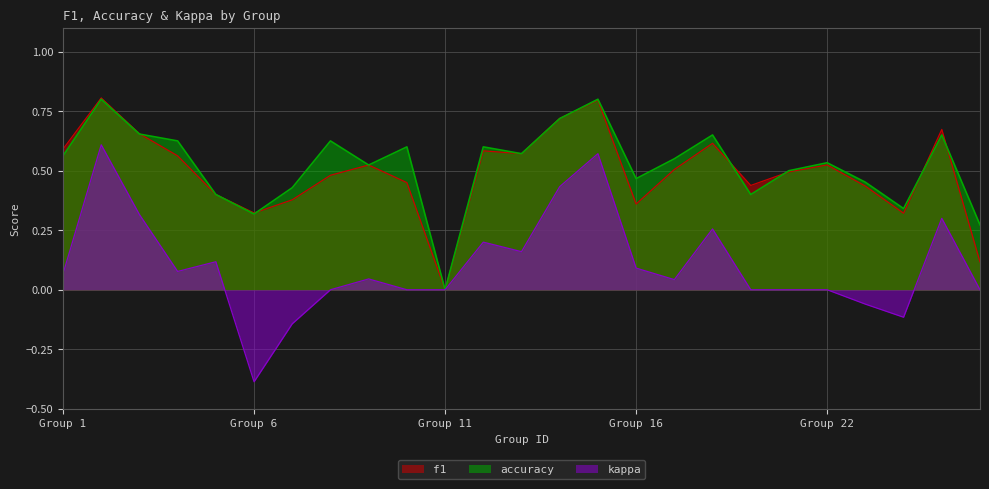

At 8, list the series in order from smallest to largest.

kappa, f1, accuracy